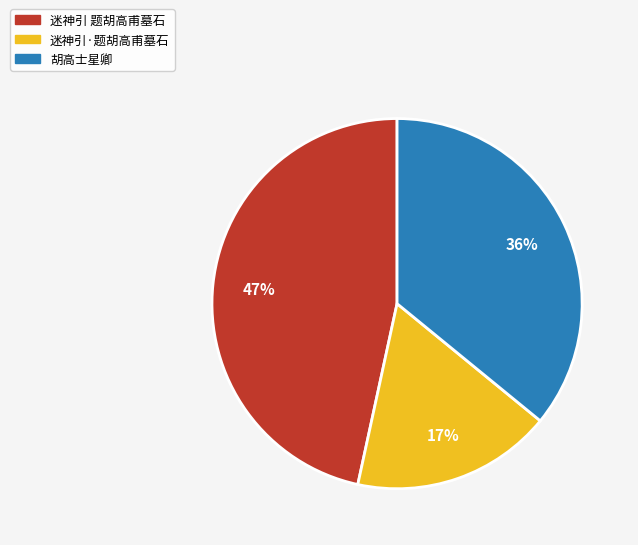

To the nearest percent, what percentage of the pie is 迷神引·题胡高甫墓石?

17%